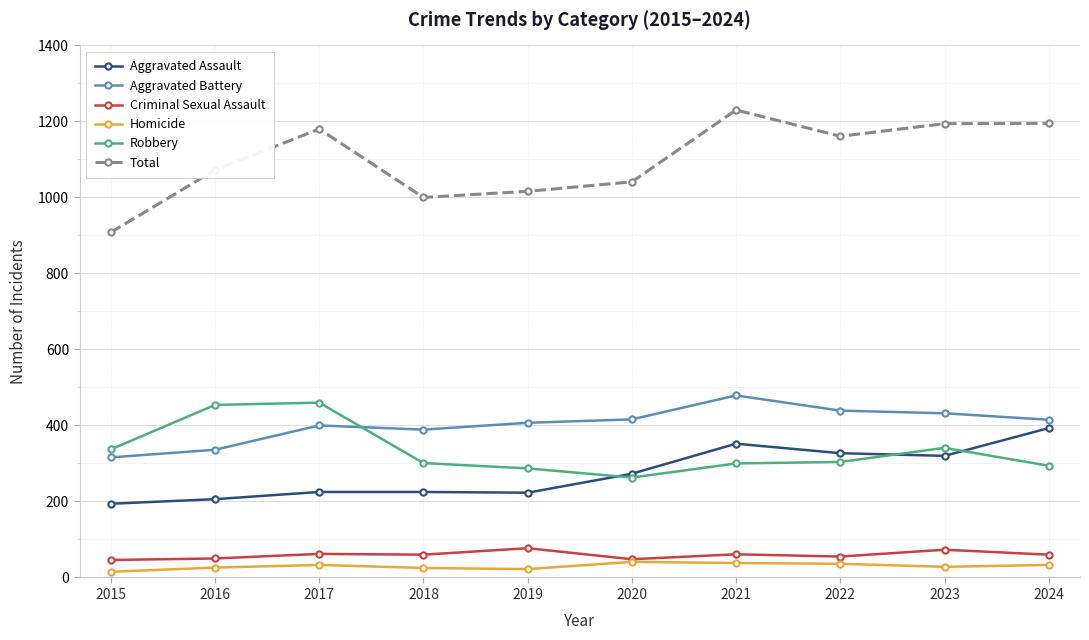

Which series changed the most between 2019 and 2022?

Total